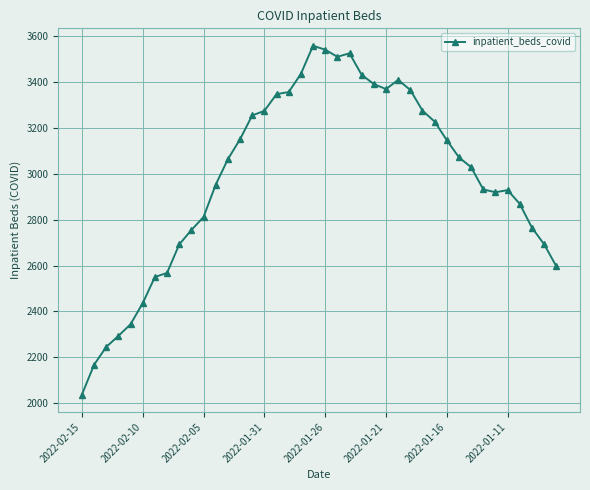

What is the difference between the second highest and second lowest values?

1375